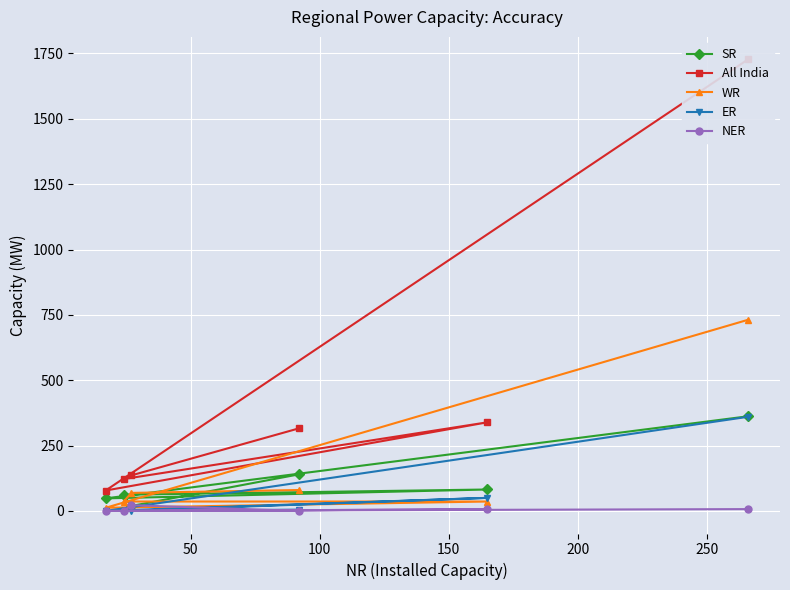

What is the maximum value for WR?

731